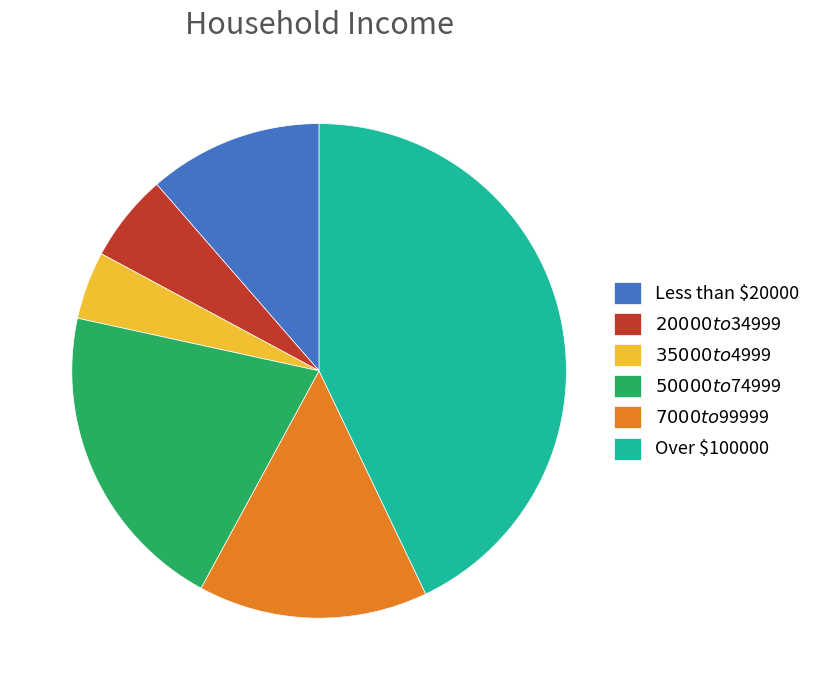

True or false: Over $100000 accounts for 43% of the total.

True